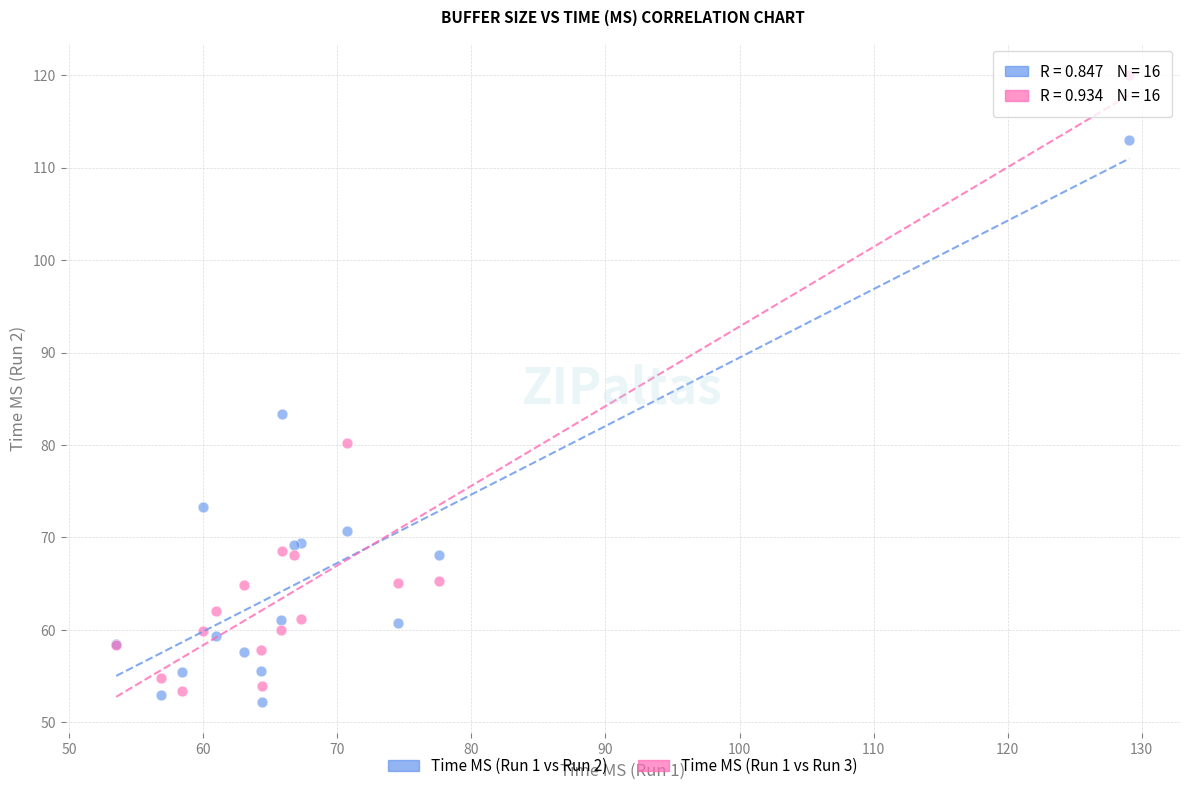

Across all series, what Y value is closest to 86?

83.4